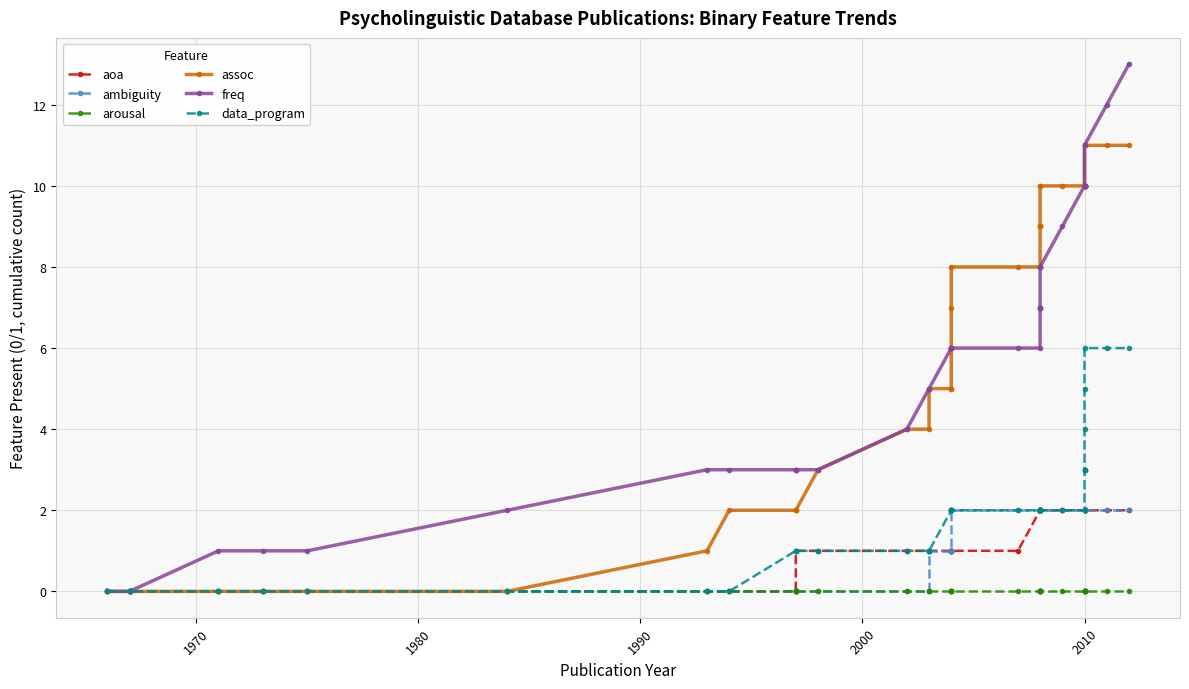

The value of assoc at 16 is 8. True or false?

False